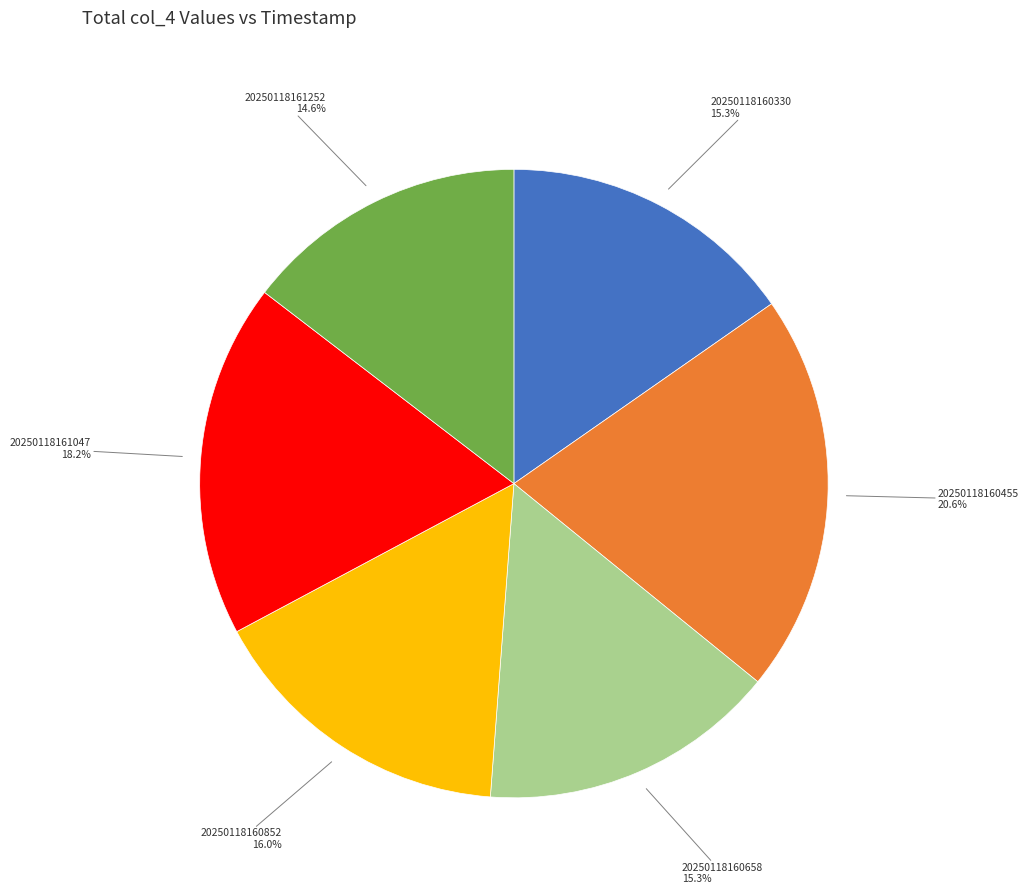

Is there any slice that represents more than half of the pie?

No